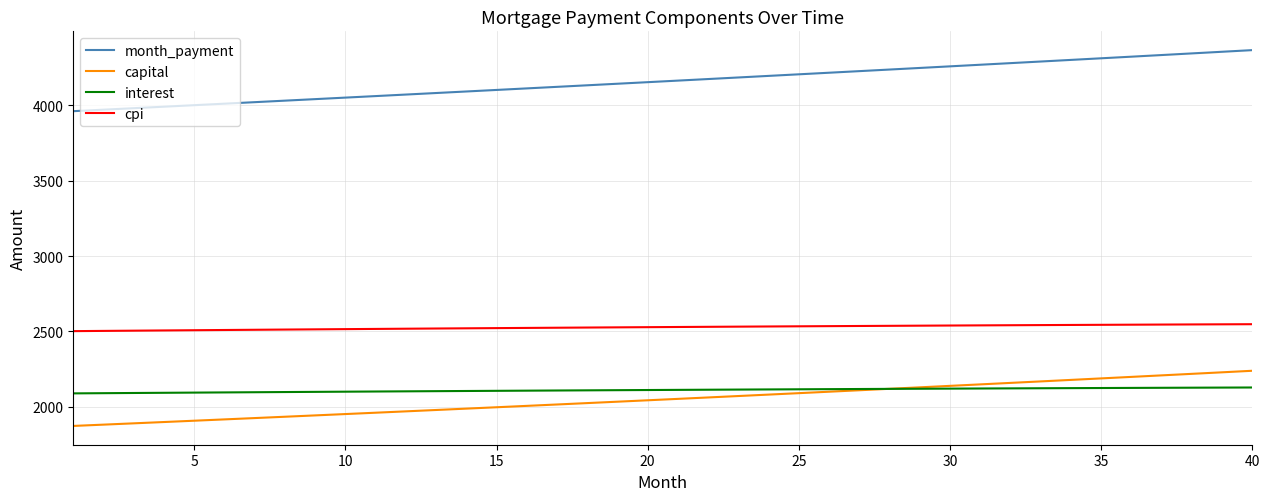

True or false: capital and interest cross at least once.

True